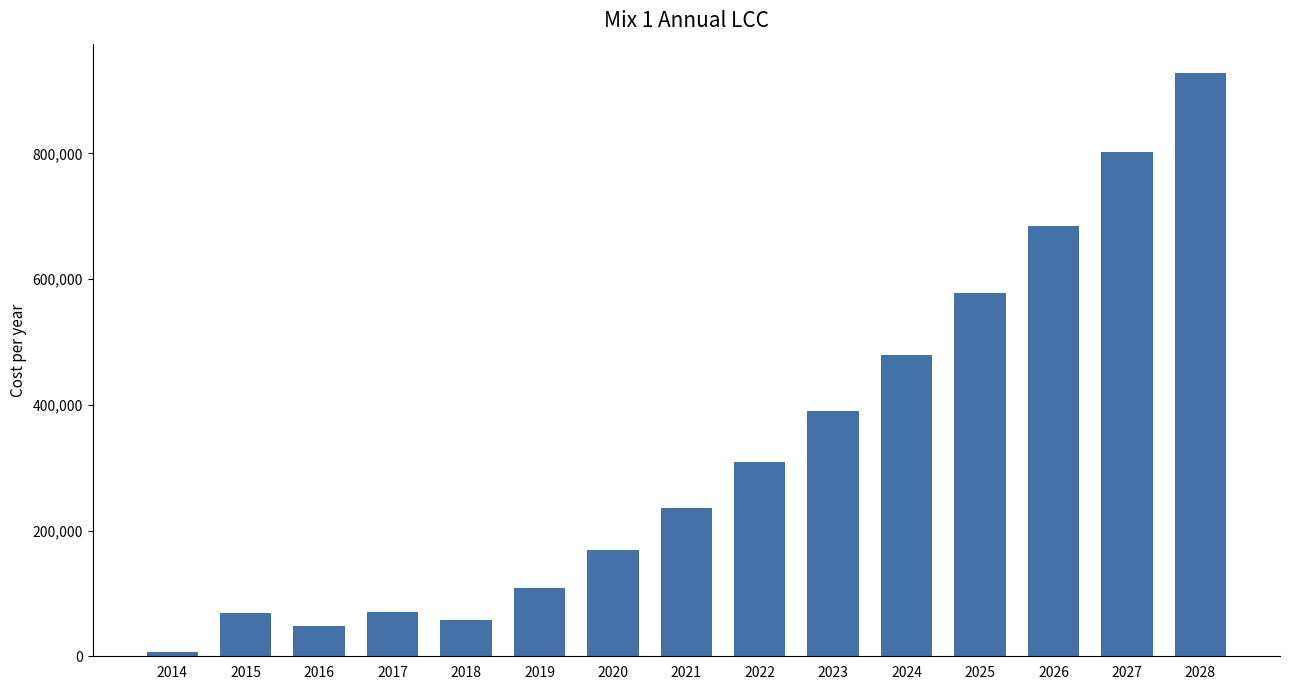

At which label does the data first exceed 235677?

2021